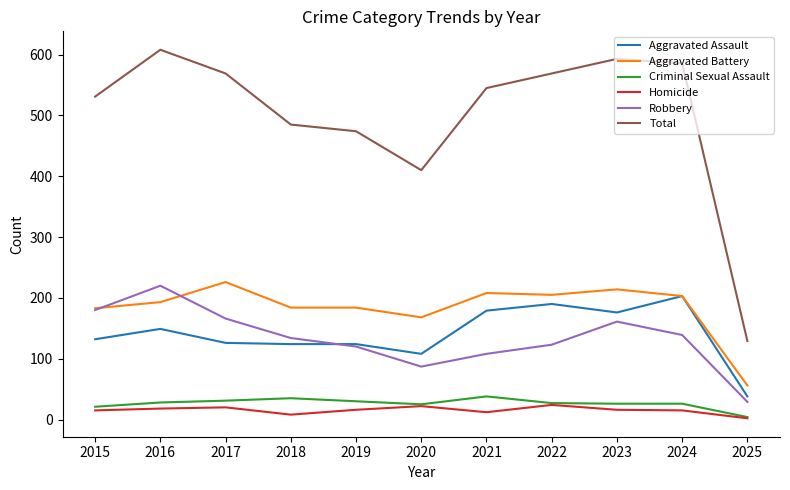

True or false: Total has more than 2 points higher than both neighbors.

False